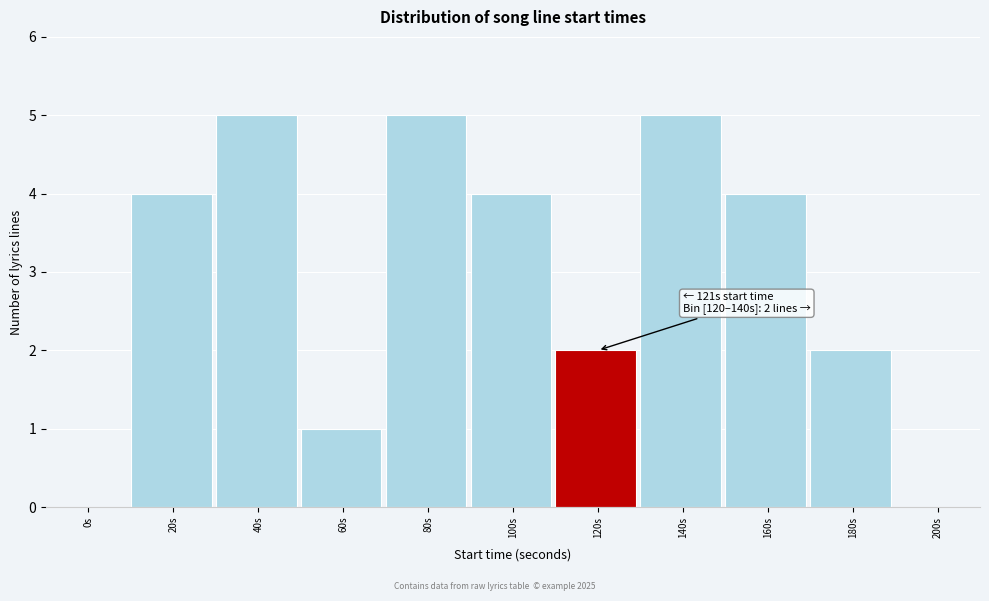

Reading left to right, what are all the values shown in this chart?

0s=0	20s=4	40s=5	60s=1	80s=5	100s=4	120s=2	140s=5	160s=4	180s=2	200s=0